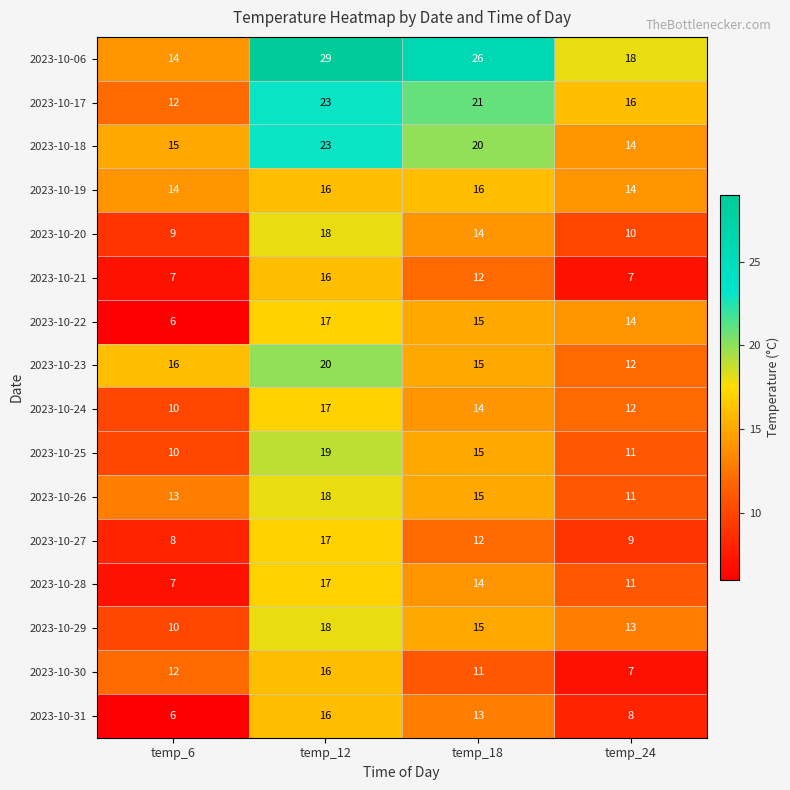

List the labels in order of 2023-10-26 value, largest first.

temp_12, temp_18, temp_6, temp_24